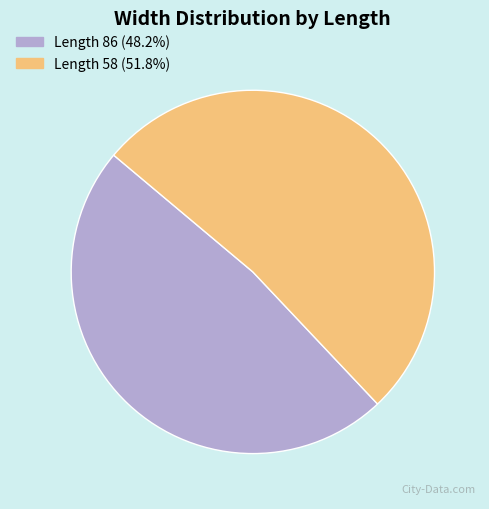

Combined, do Length 86 (48.2%) and Length 58 (51.8%) account for over 50%?

Yes